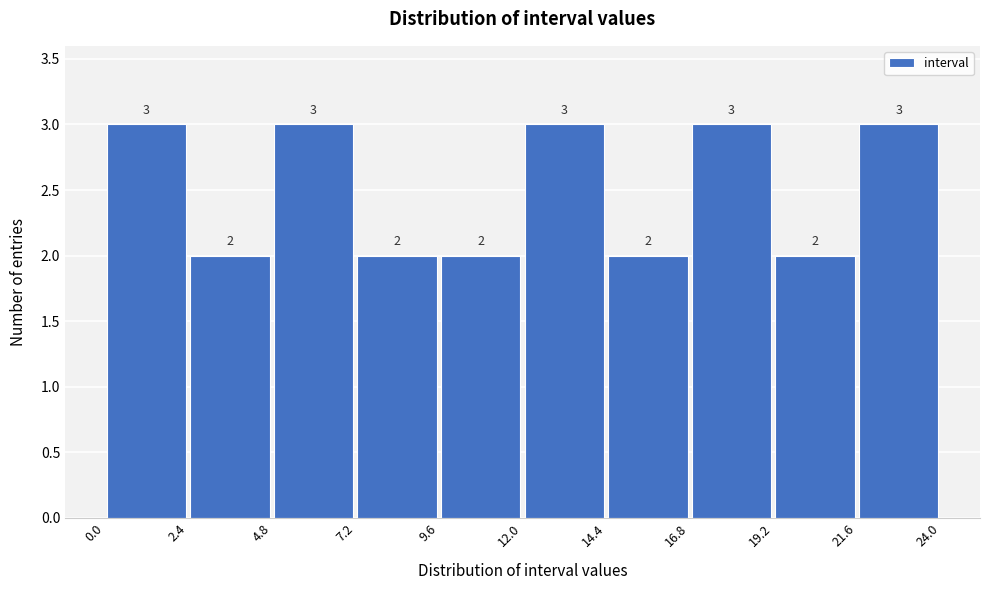

Reading left to right, transcribe this chart: for each bar, give the range it covers on the x-axis and its height.

0.0 to 2.4: 3
2.4 to 4.8: 2
4.8 to 7.2: 3
7.2 to 9.6: 2
9.6 to 12.0: 2
12.0 to 14.4: 3
14.4 to 16.8: 2
16.8 to 19.2: 3
19.2 to 21.6: 2
21.6 to 24.0: 3